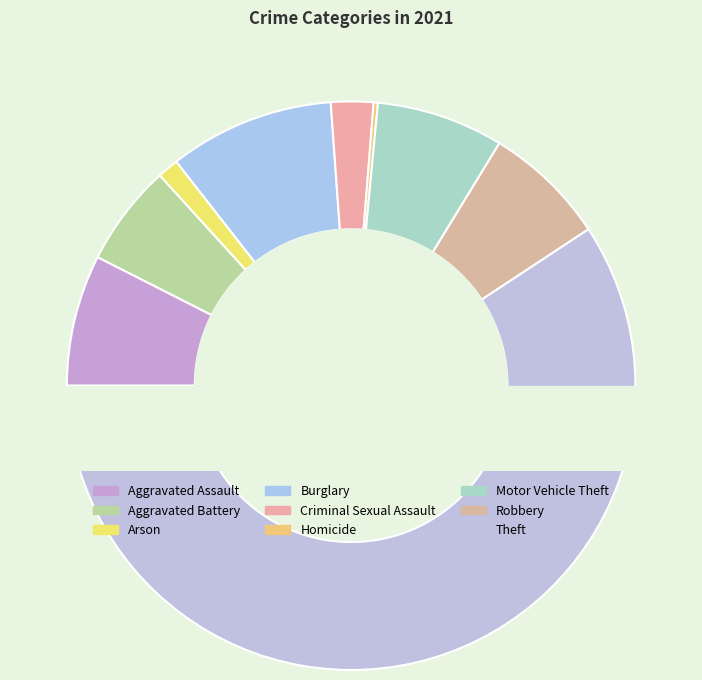

To the nearest percent, what is the average slice percentage?

11%